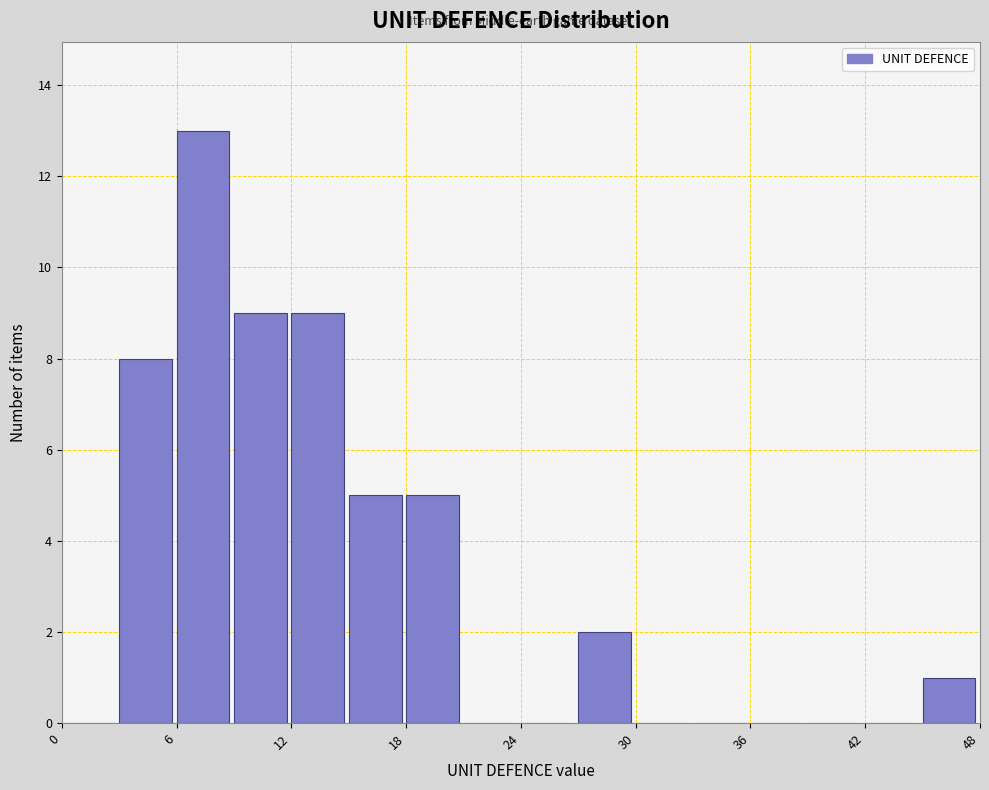

Read against the x-axis, roughly where is the centre of the tallest bar?

7